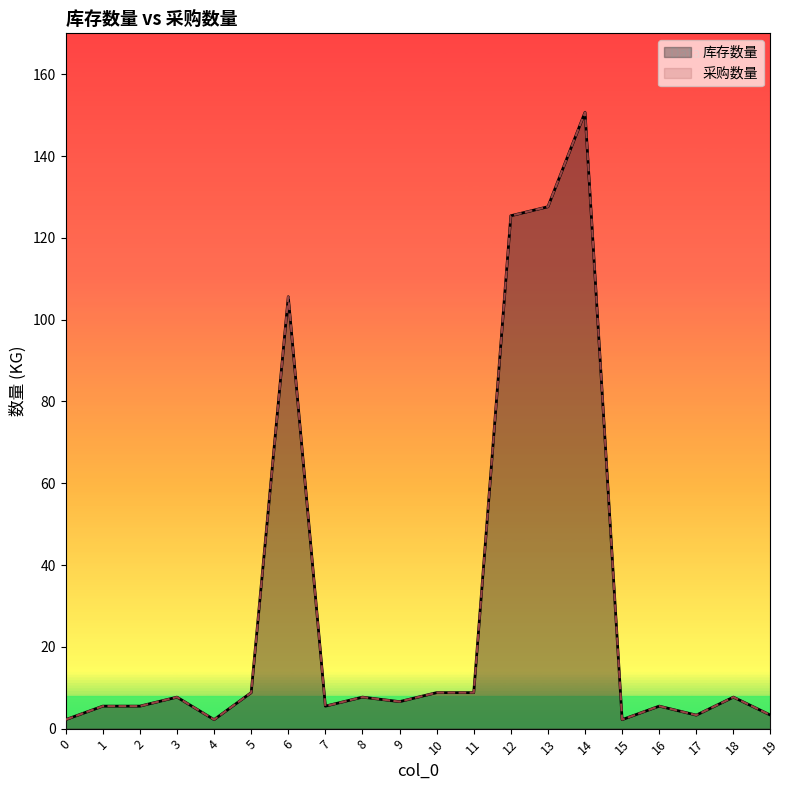

Reading left to right, what are all the values shown in this chart?

库存数量: 0=2.2	1=5.5	2=5.5	3=7.7	4=2.2	5=8.8	6=105.6	7=5.5	8=7.7	9=6.6	10=8.8	11=8.8	12=125.4	13=127.6	14=150.7	15=2.2	16=5.5	17=3.3	18=7.7	19=3.3
采购数量: 0=2.2	1=5.5	2=5.5	3=7.7	4=2.2	5=8.8	6=105.6	7=5.5	8=7.7	9=6.6	10=8.8	11=8.8	12=125.4	13=127.6	14=150.7	15=2.2	16=5.5	17=3.3	18=7.7	19=3.3